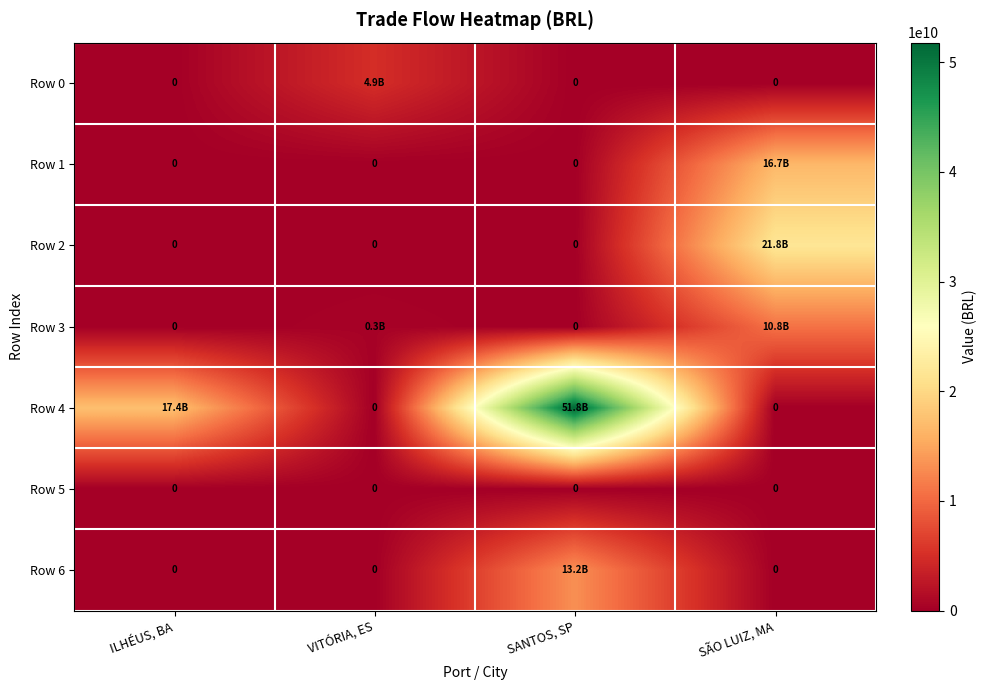

What is the difference between the Row 1 values at VITÓRIA, ES and SÃO LUIZ, MA?

16702845712.7